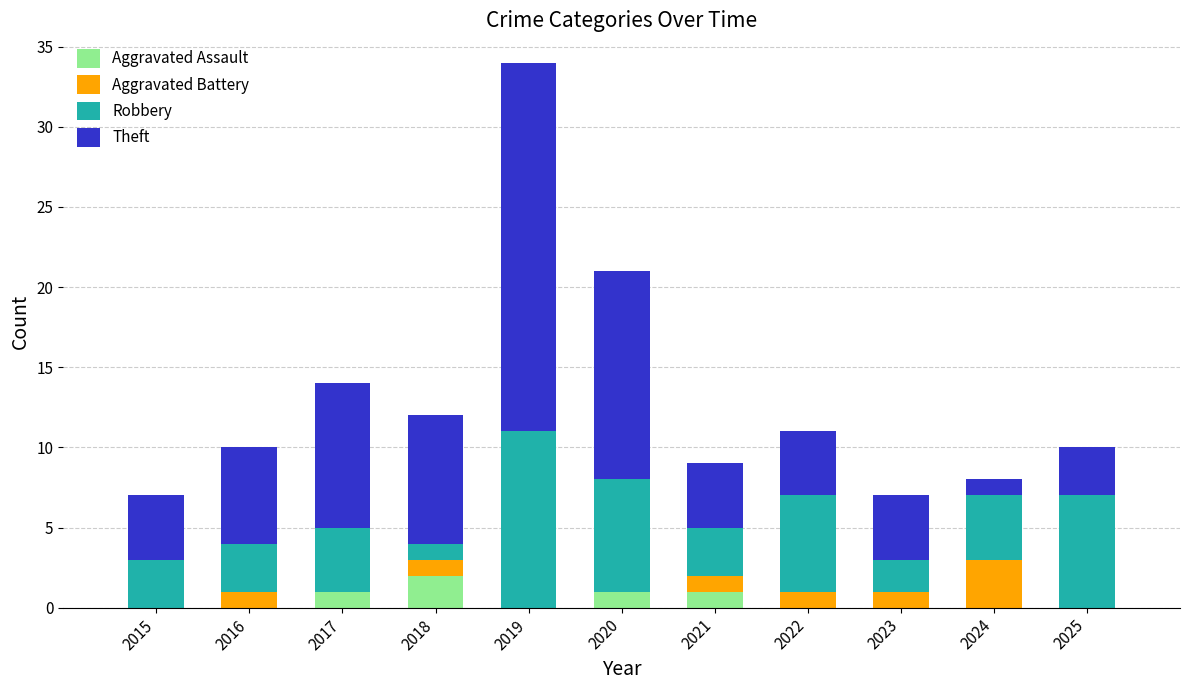

True or false: Aggravated Assault has a value of 0 at 2022.

True